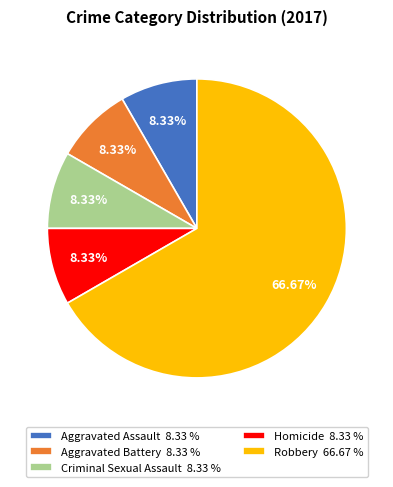

Combined, what portion of the pie is Aggravated Assault and Homicide?

16.7%